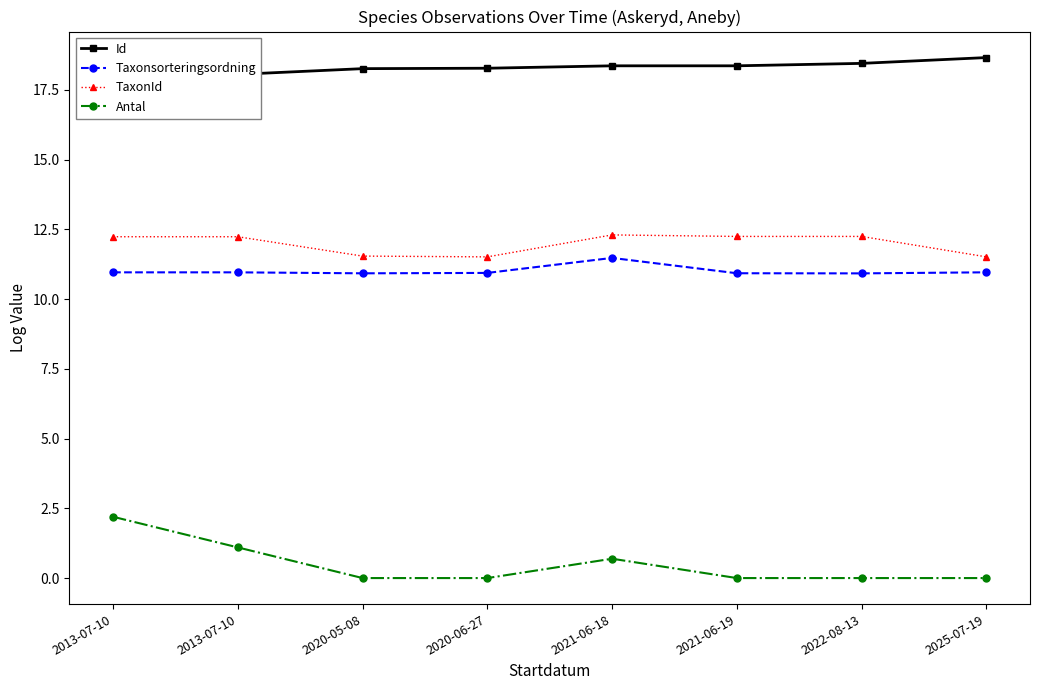

What is the sum of the Id values at 2020-06-27 and 2020-05-08?

36.5